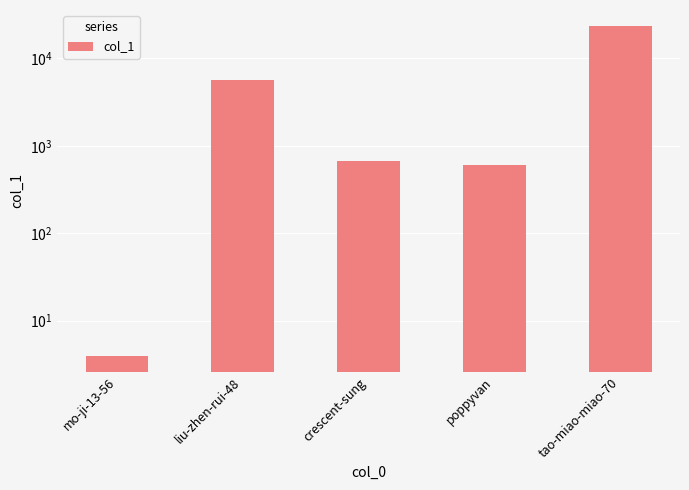

What is the label of the 5th bar from the right?

mo-ji-13-56